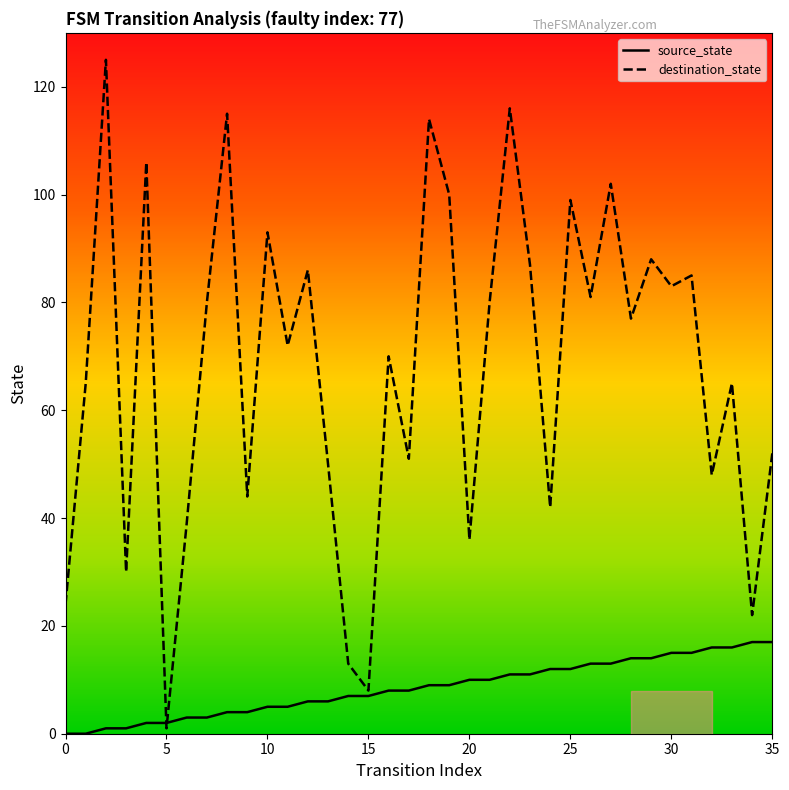

Which series has the widest spread of values?

destination_state